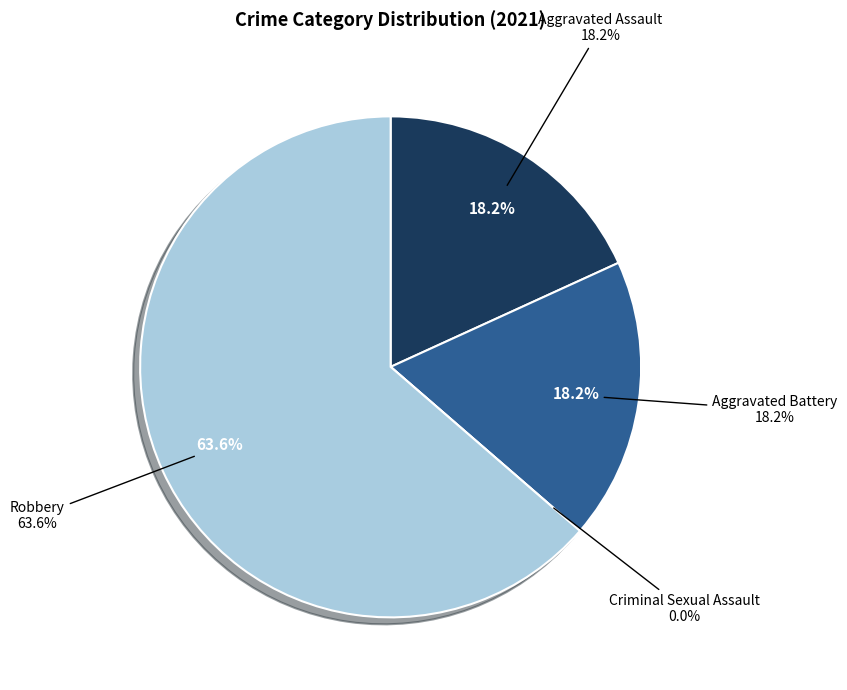

What is the smallest slice in the pie chart?

Criminal Sexual Assault